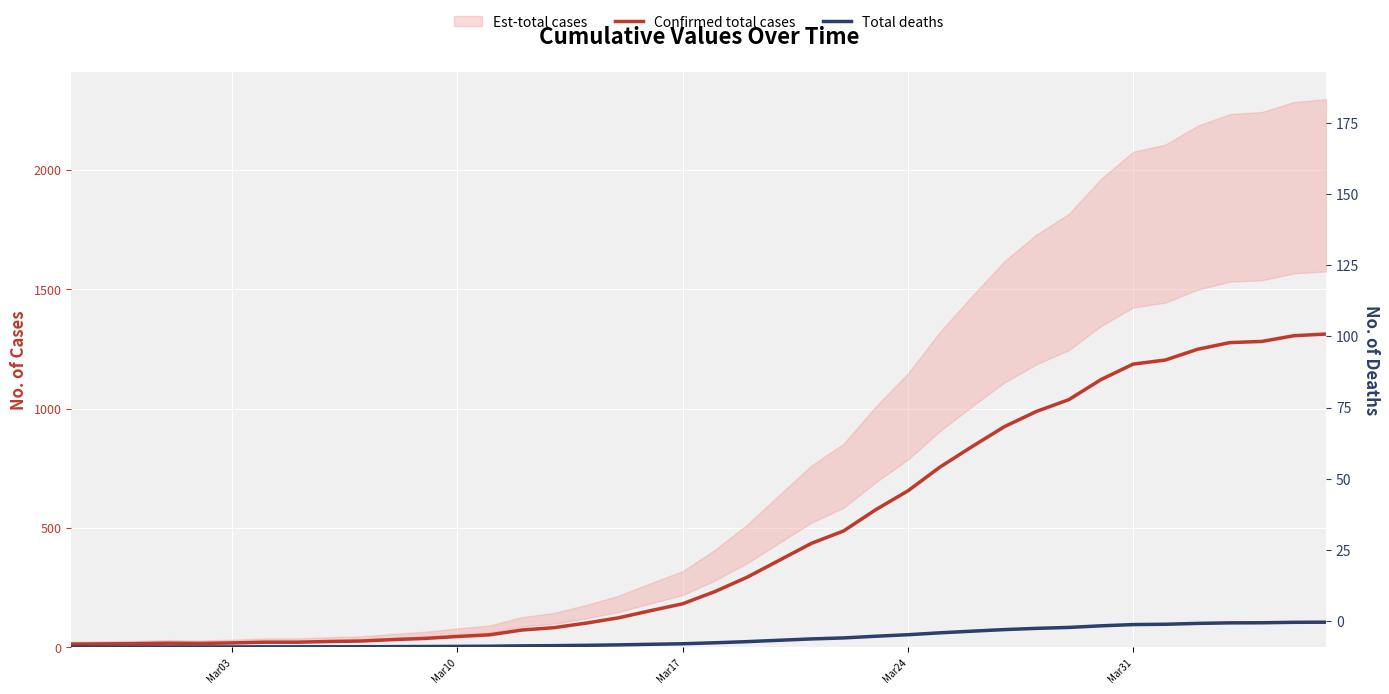

At how many categories does at least one series exceed 216?

20